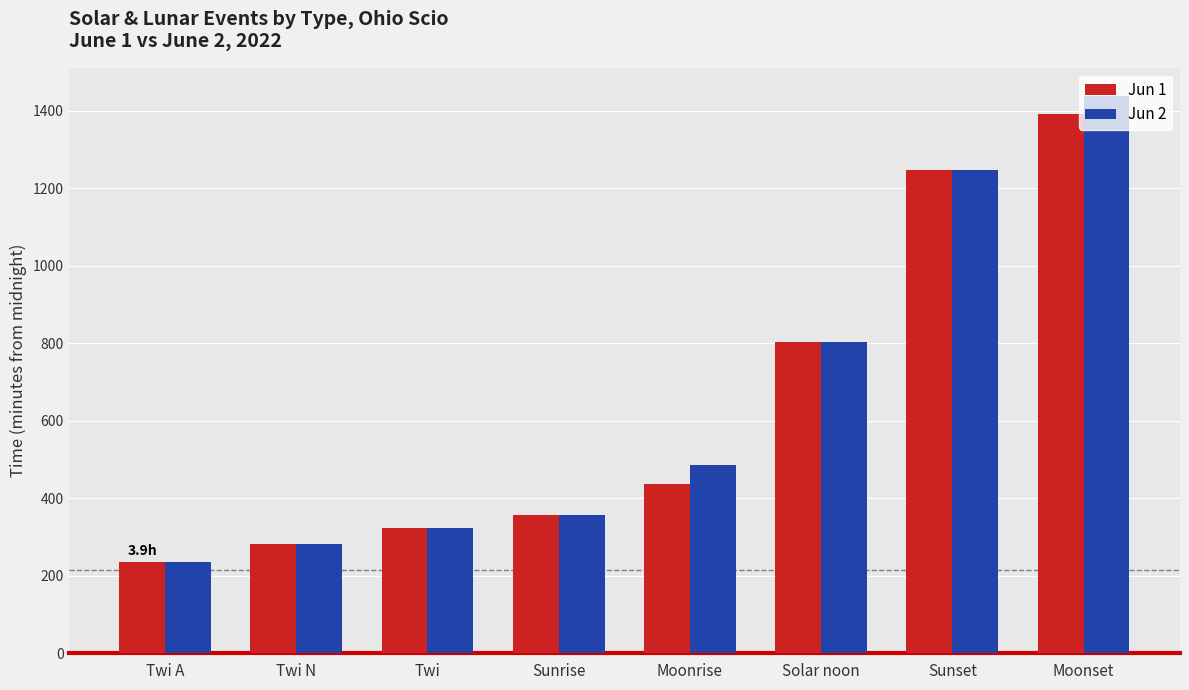

Reading right to left, list all the values displayed in this chart.

Jun 1: Moonset=1392	Sunset=1248	Solar noon=802	Moonrise=436	Sunrise=357	Twi=324	Twi N=283	Twi A=236
Jun 2: Moonset=1438	Sunset=1248	Solar noon=802	Moonrise=487	Sunrise=356	Twi=324	Twi N=283	Twi A=236